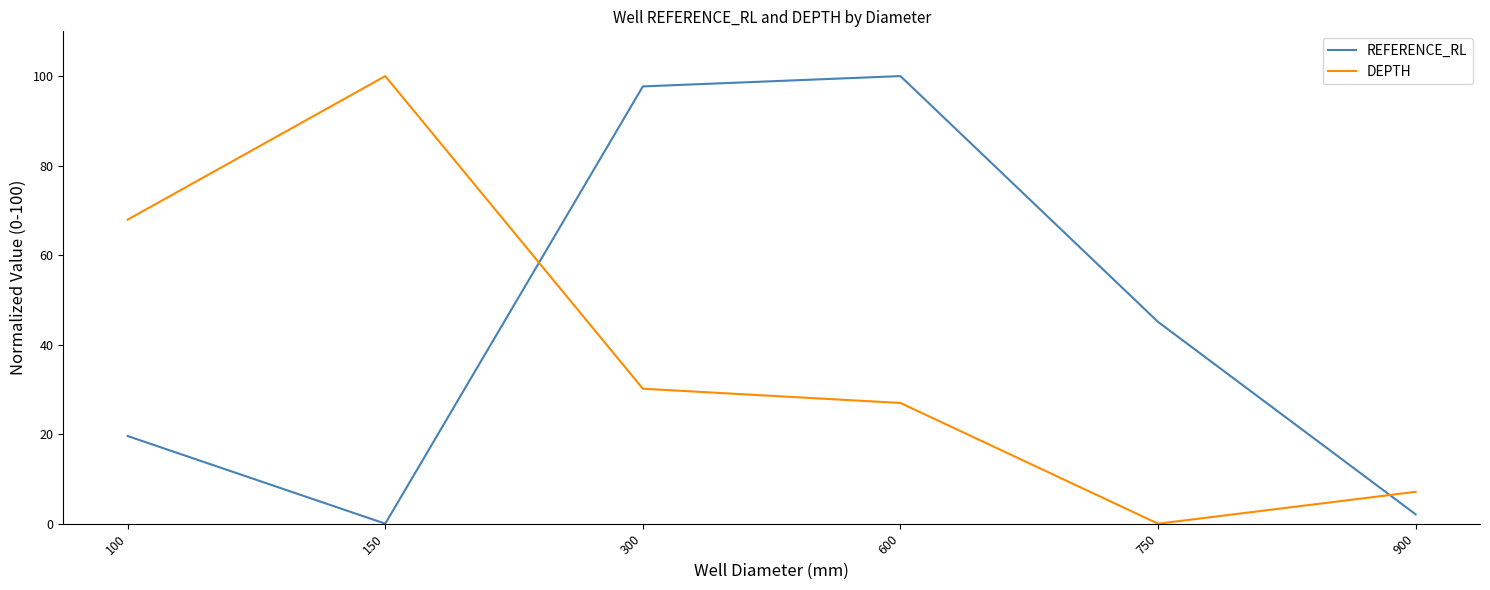

At which category does REFERENCE_RL reach its first local valley?

150